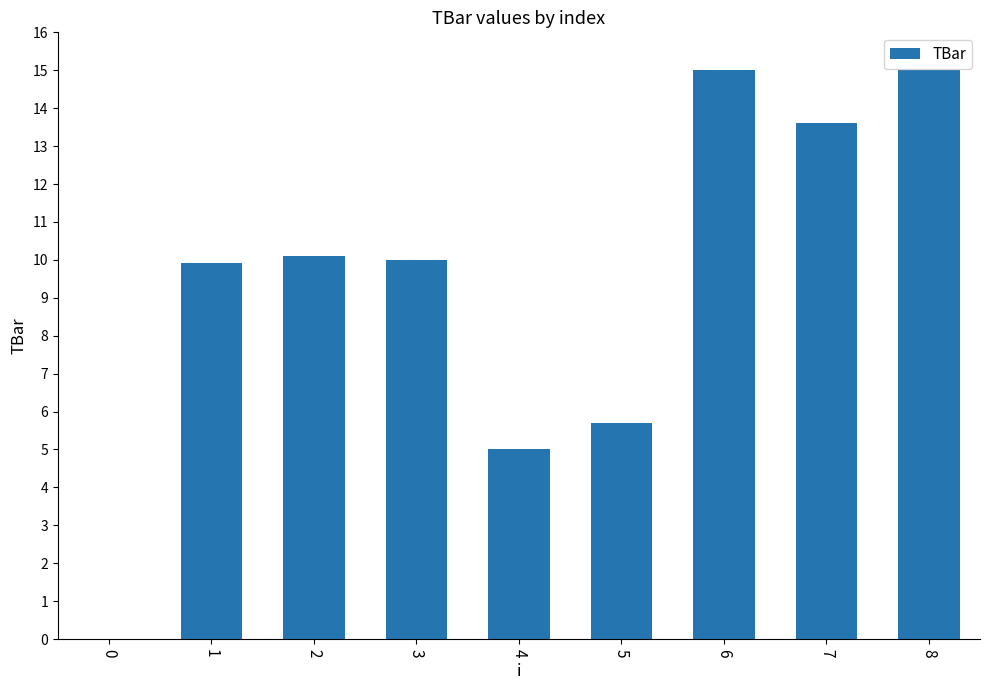

Are the bars horizontal?

No